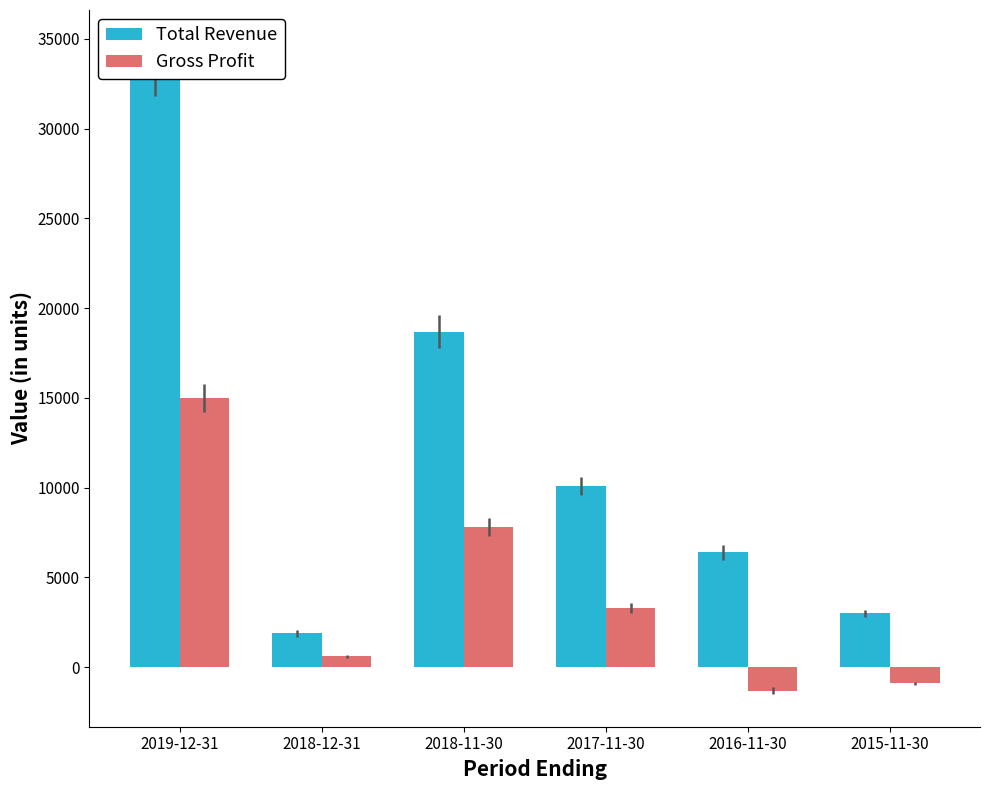

What is the sum of the Total Revenue values at 2018-12-31 and 2016-11-30?

8300